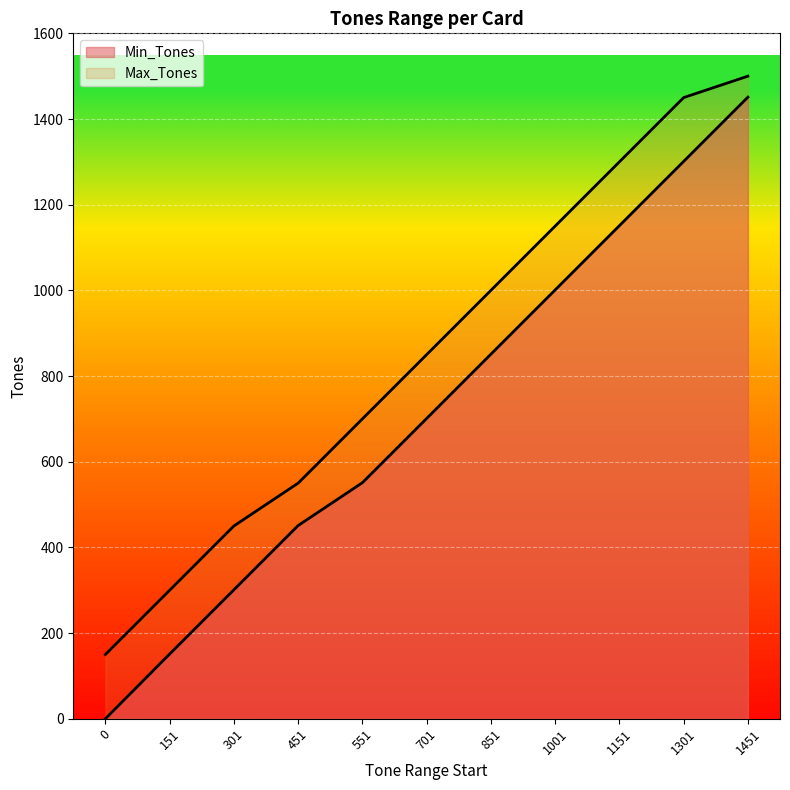

At 0, list the series in order from smallest to largest.

Min_Tones, Max_Tones